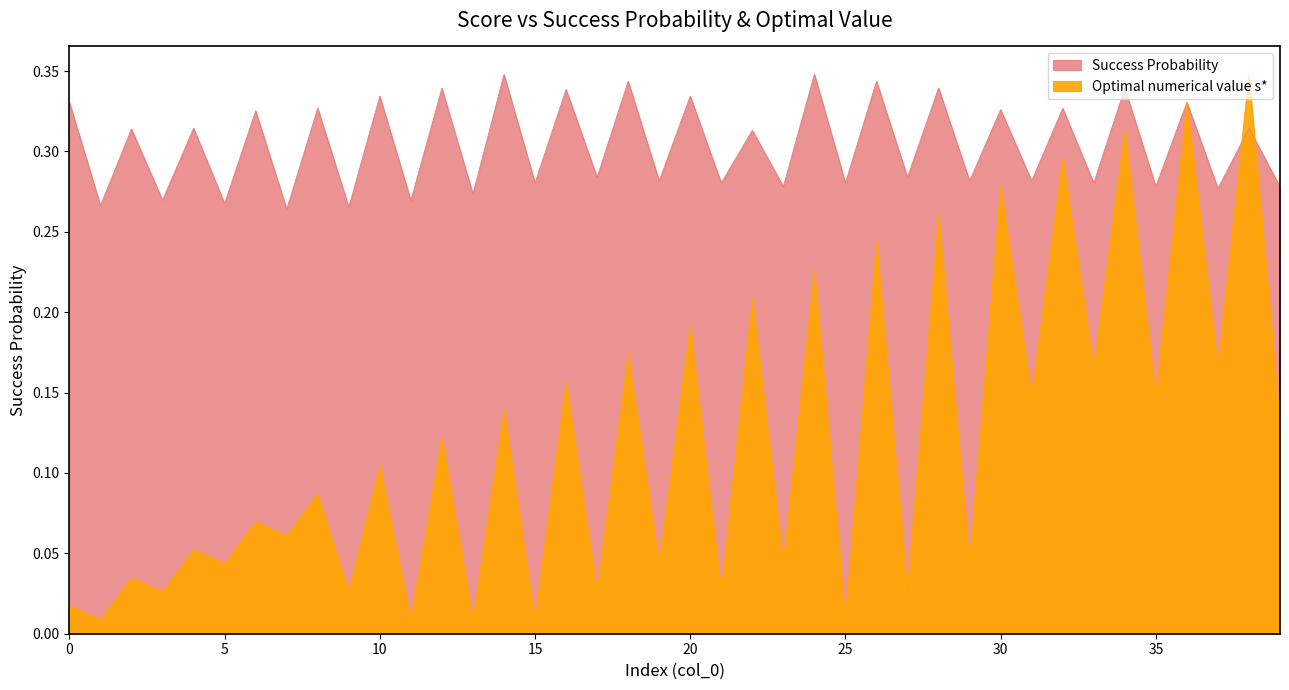

Reading left to right, what are all the values shown in this chart?

Success Probability: 0.3	0.3	0.3	0.3	0.3	0.3	0.3	0.3	0.3	0.3	0.3	0.3	0.3	0.3	0.3	0.3	0.3	0.3	0.3	0.3	0.3	0.3	0.3	0.3	0.3	0.3	0.3	0.3	0.3	0.3	0.3	0.3	0.3	0.3	0.3	0.3	0.3	0.3	0.3	0.3
Optimal numerical value s*: 0.0	0.0	0.0	0.0	0.1	0.0	0.1	0.1	0.1	0.0	0.1	0.0	0.1	0.0	0.1	0.0	0.2	0.0	0.2	0.0	0.2	0.0	0.2	0.0	0.2	0.0	0.2	0.0	0.3	0.0	0.3	0.1	0.3	0.2	0.3	0.1	0.3	0.2	0.3	0.1